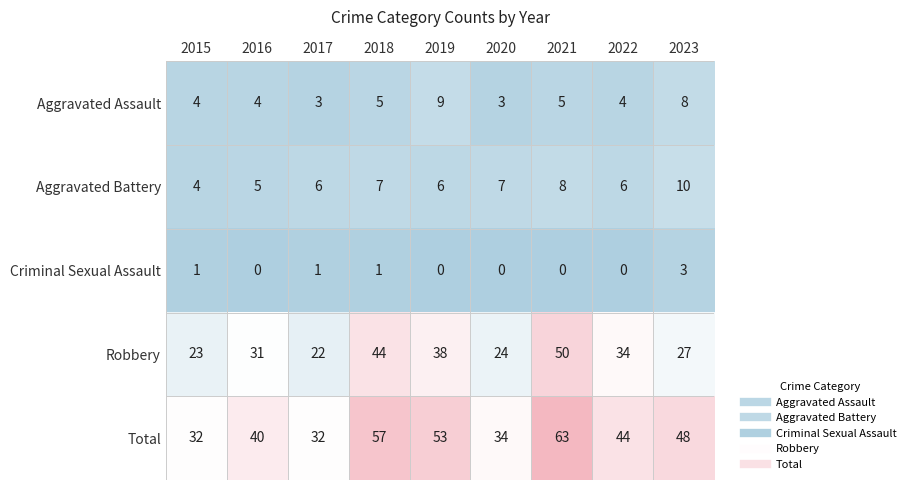

How many Criminal Sexual Assault values are between 0 and 1?

8